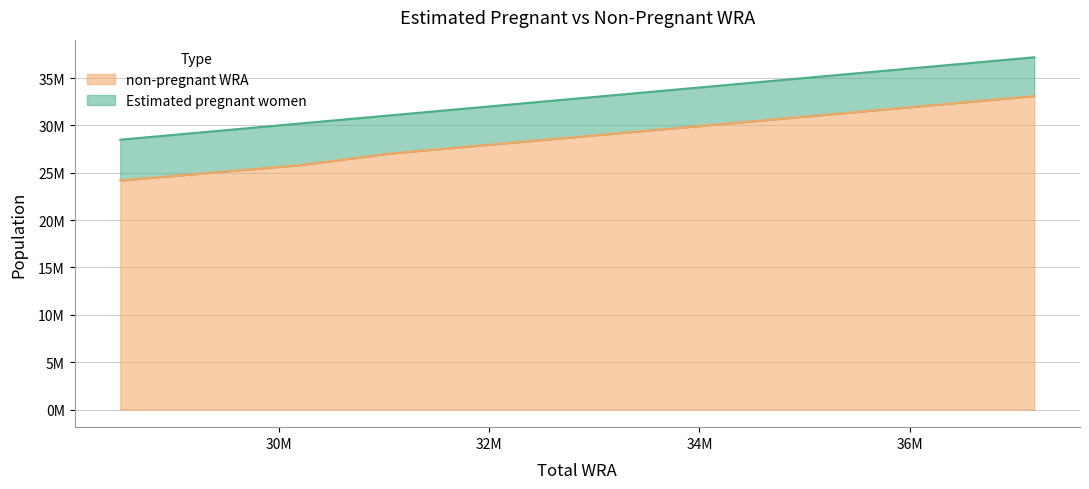

At which category does the chart reach its minimum across all series?

28487000